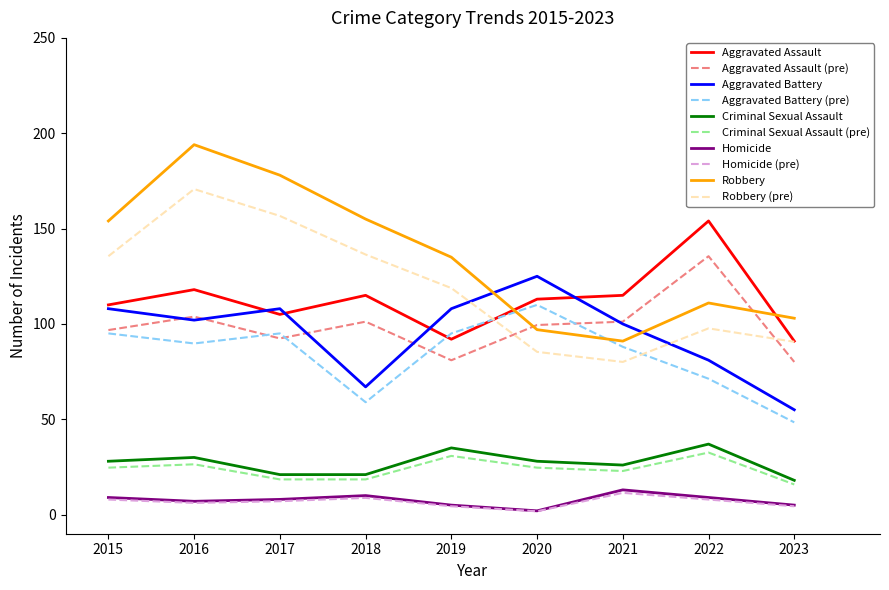

Is it true that Robbery equals 184.7 at 2022?

False